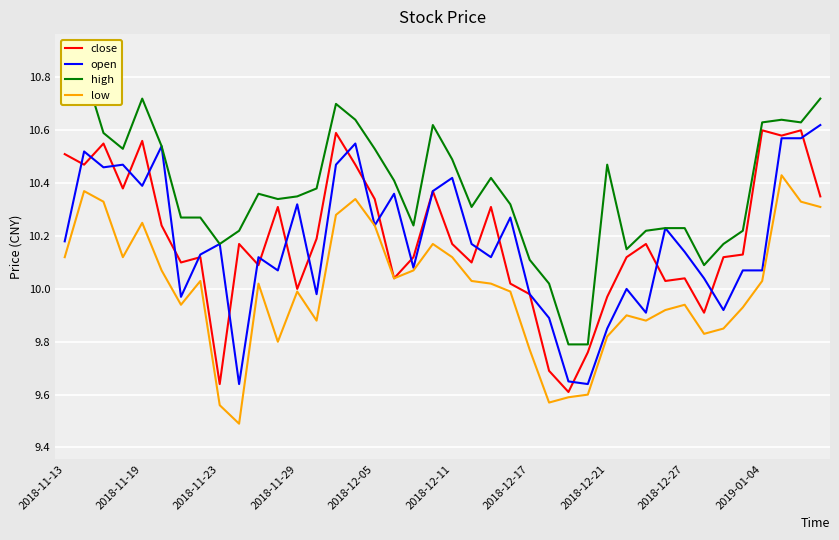

The close series shows 14.2 at 2018-11-23. True or false?

False